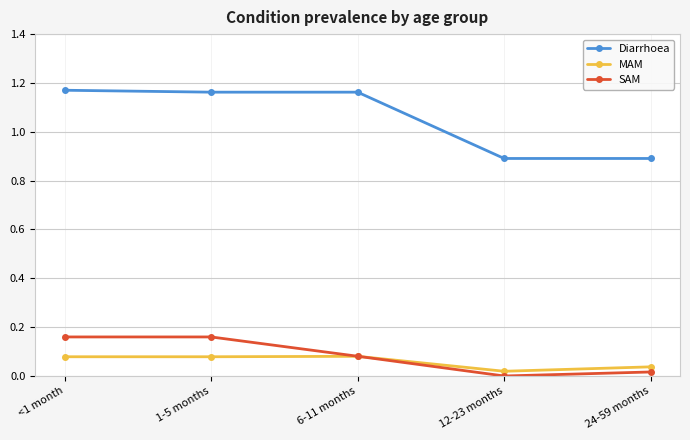

At which label is MAM closest to 0?

12-23 months